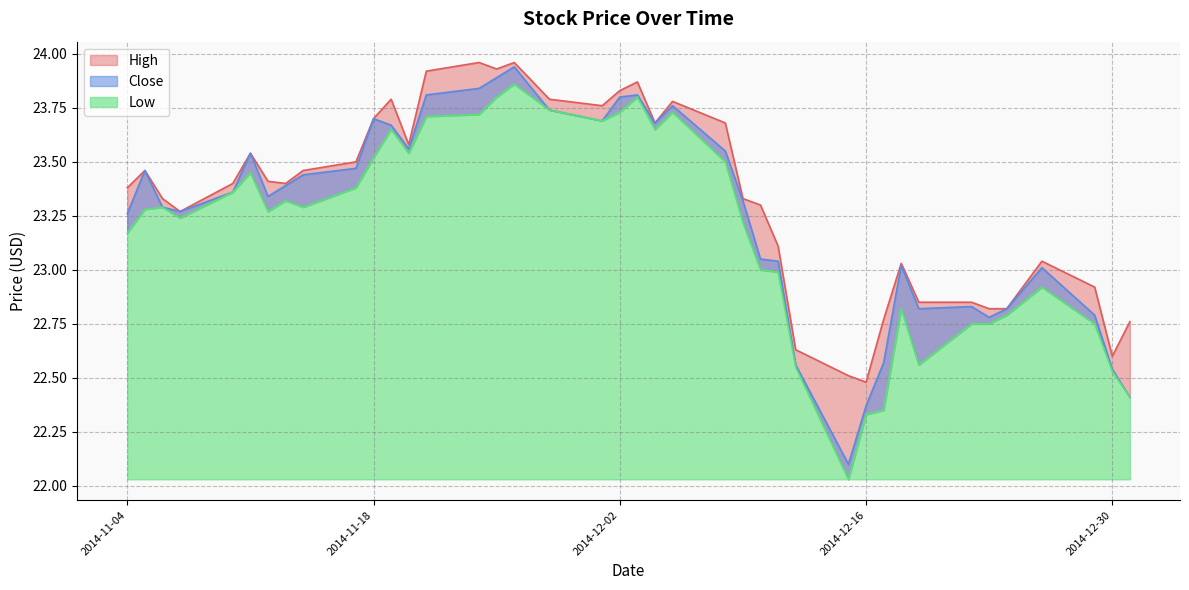

Count the number of categories in the chart.

40